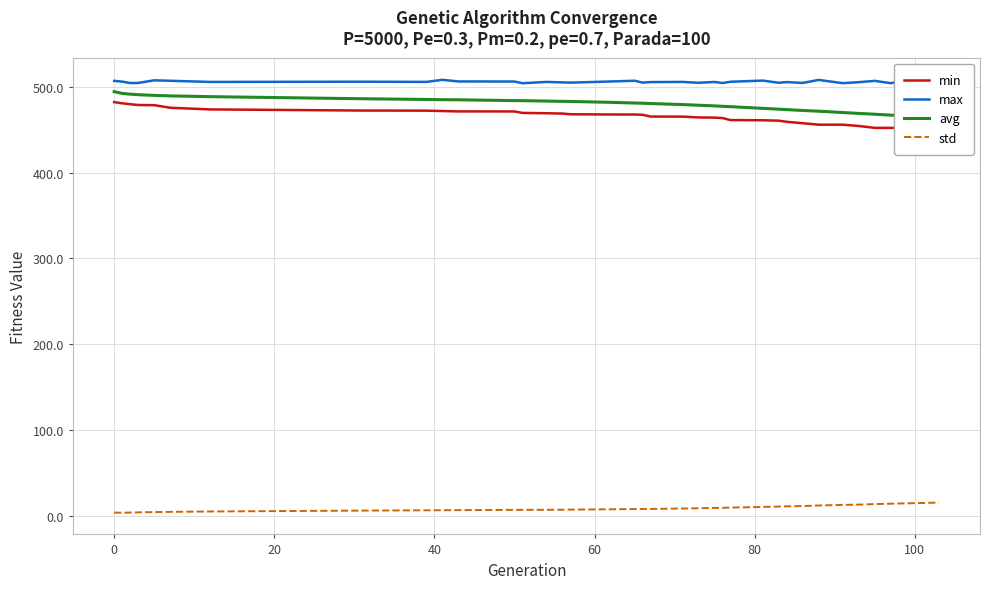

What is the highest value of the std series?

15.3